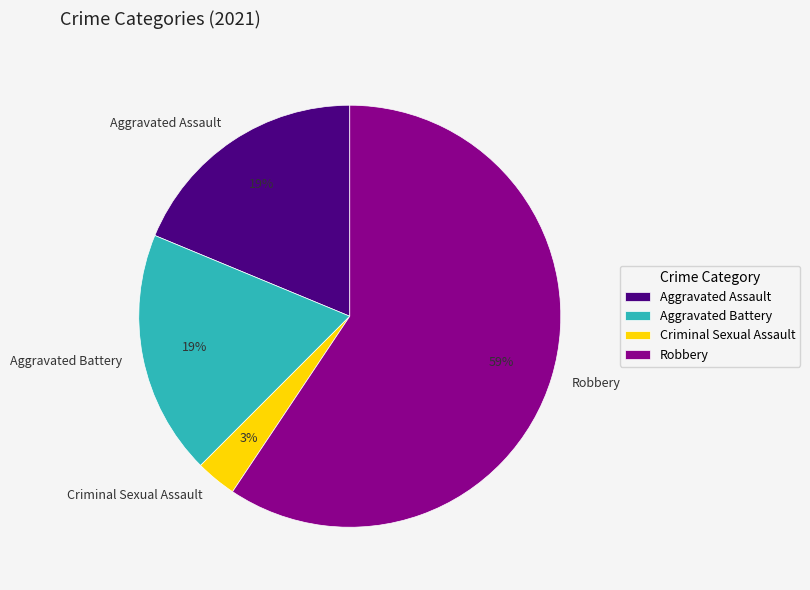

Count the number of slices in the pie.

4